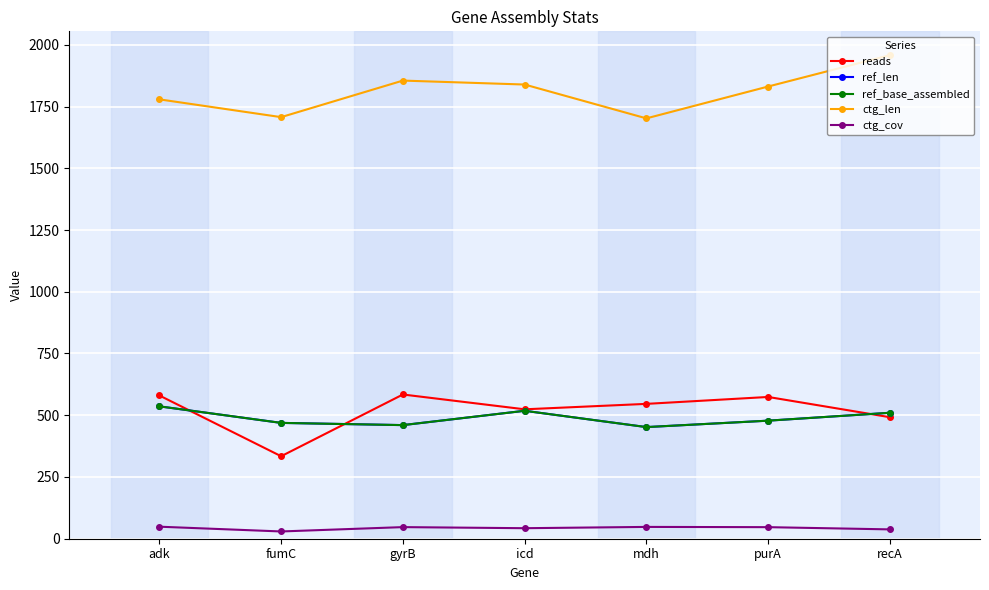

Reading left to right, list all the values displayed in this chart.

reads: adk=580.0	fumC=334.0	gyrB=584.0	icd=524.0	mdh=546.0	purA=574.0	recA=492.0
ref_len: adk=536.0	fumC=469.0	gyrB=460.0	icd=518.0	mdh=452.0	purA=478.0	recA=510.0
ref_base_assembled: adk=536.0	fumC=469.0	gyrB=460.0	icd=518.0	mdh=452.0	purA=478.0	recA=510.0
ctg_len: adk=1779.0	fumC=1707.0	gyrB=1855.0	icd=1839.0	mdh=1702.0	purA=1831.0	recA=1958.0
ctg_cov: adk=48.7	fumC=29.4	gyrB=47.0	icd=42.6	mdh=47.8	purA=46.8	recA=37.8